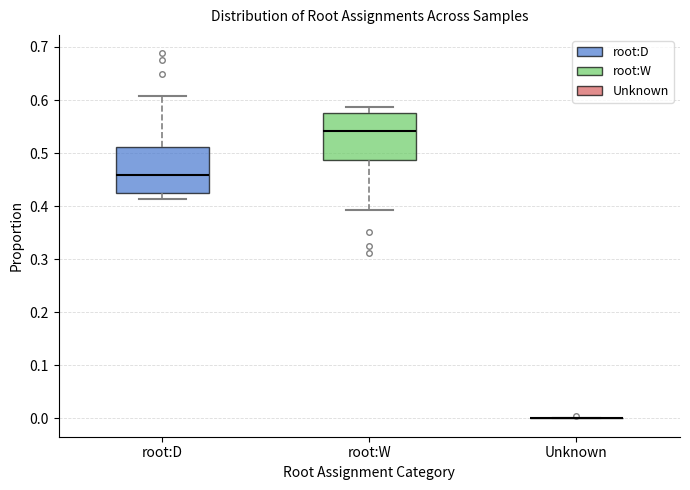

Reading left to right, transcribe this box plot: for each box, give where its median line is, the range the box spans, and where its two whiskers end, as read against the y-axis. The values are not printed on the chart, so give them approximately, as read against the axis.

root:D: median 0.46, box 0.42 to 0.51, whiskers 0.41 to 0.61
root:W: median 0.54, box 0.49 to 0.58, whiskers 0.39 to 0.59
Unknown: box collapsed to a line at 0.00, whiskers 0.00 to 0.00